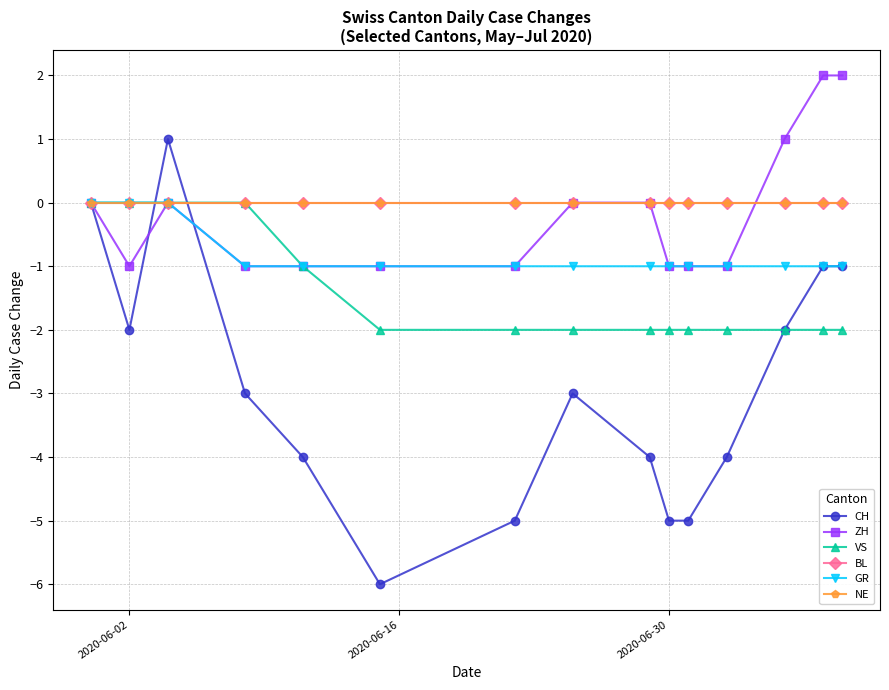

Reading left to right, list all the values displayed in this chart.

CH: 0	-2	1	-3	-4	-6	-5	-3	-4	-5	-5	-4	-2	-1	-1
ZH: 0	-1	0	-1	-1	-1	-1	0	0	-1	-1	-1	1	2	2
VS: 0	0	0	0	-1	-2	-2	-2	-2	-2	-2	-2	-2	-2	-2
BL: 0	0	0	0	0	0	0	0	0	0	0	0	0	0	0
GR: 0	0	0	-1	-1	-1	-1	-1	-1	-1	-1	-1	-1	-1	-1
NE: 0	0	0	0	0	0	0	0	0	0	0	0	0	0	0